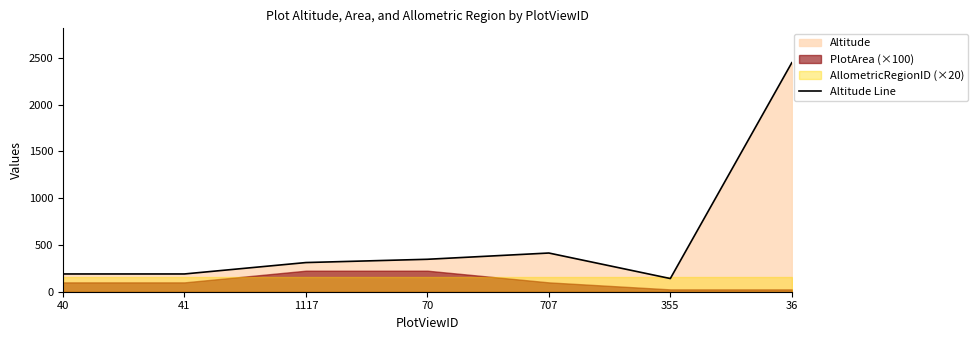

Count the number of values greater than 312.

3